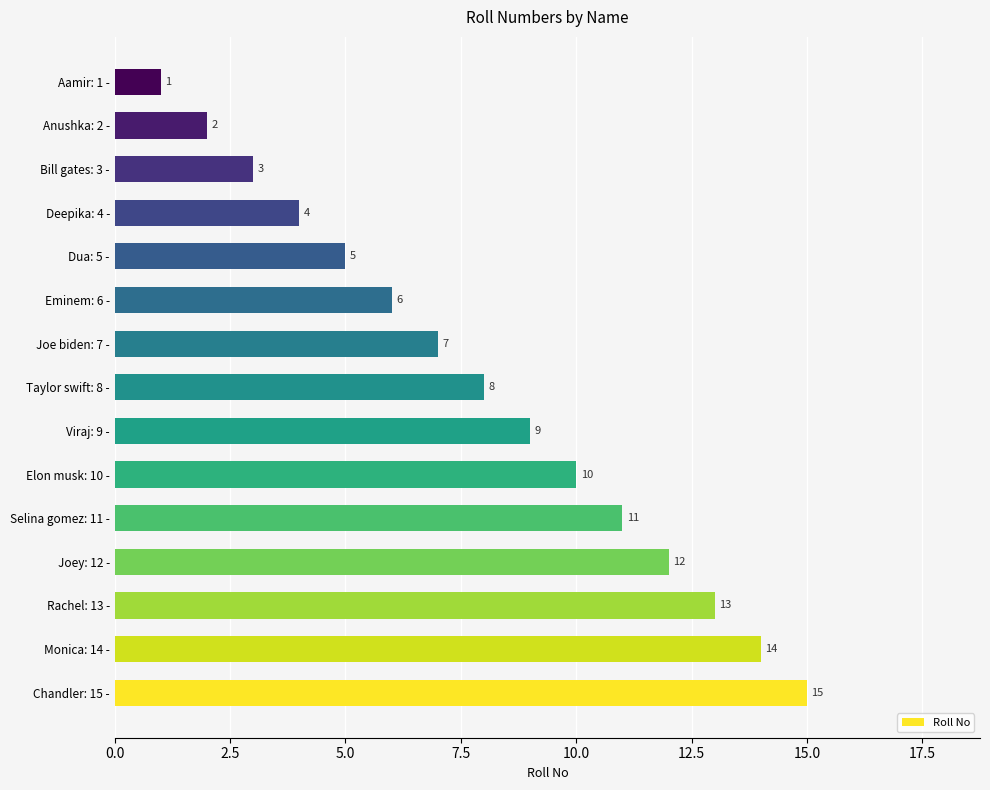

What is the greatest value displayed?

15